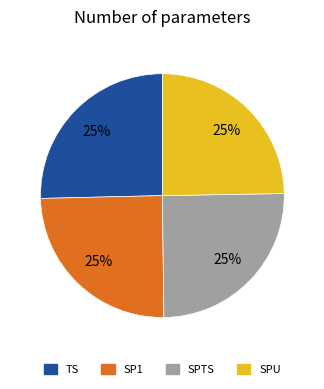

Is there a majority slice in this chart?

No